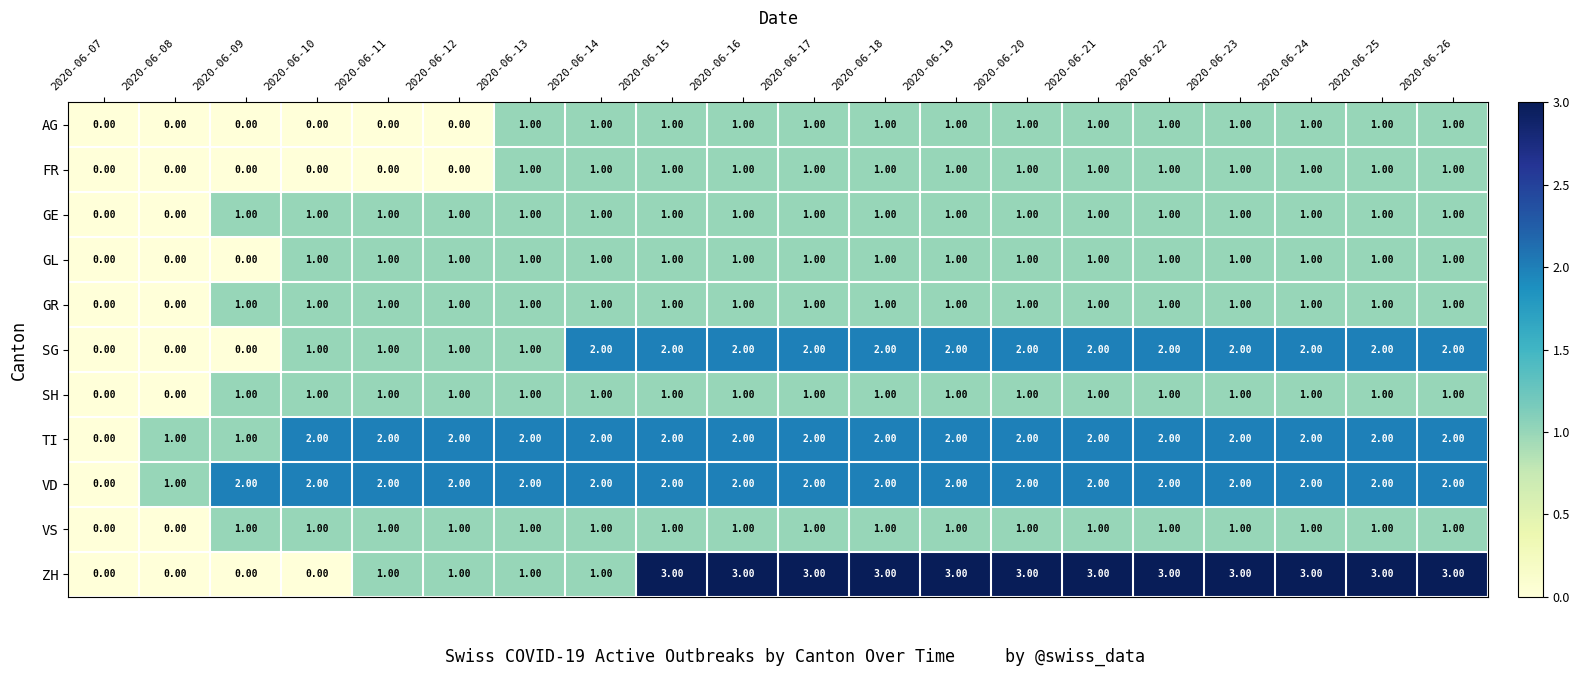

Which series has the widest spread of values?

ZH